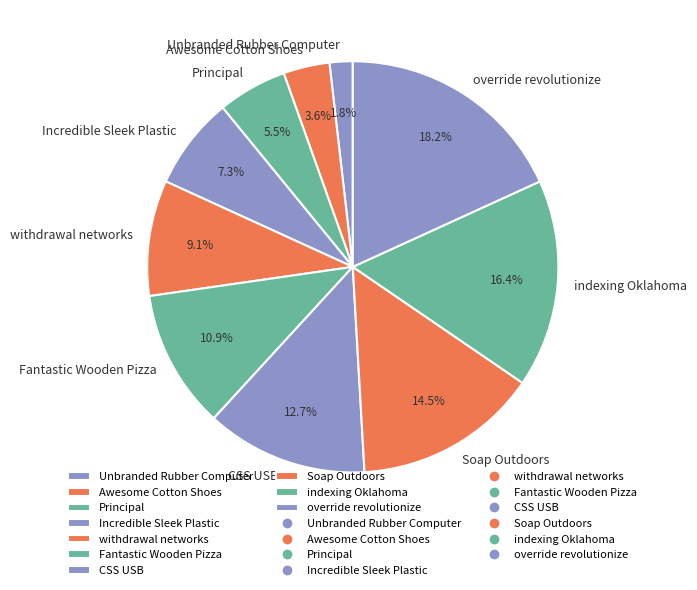

How many slices are in this pie chart?

10